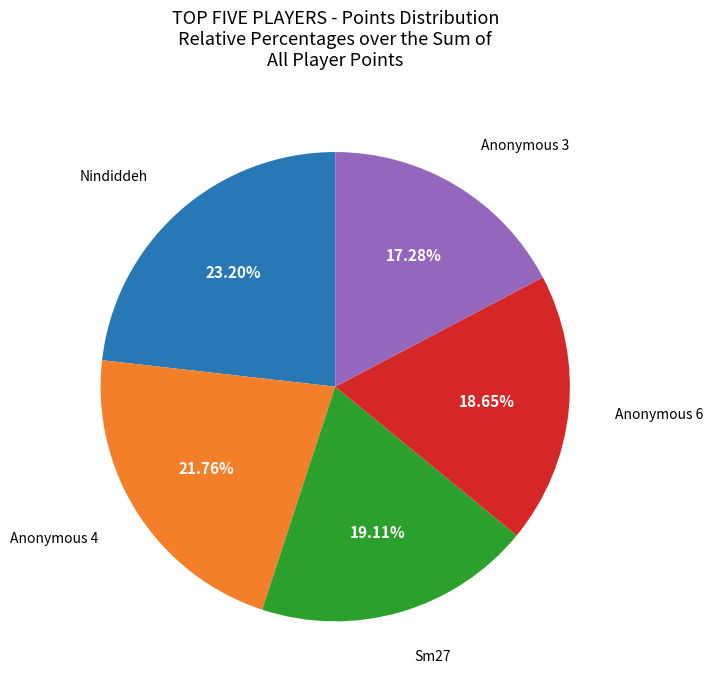

Which has a higher value, Anonymous 3 or Sm27?

Sm27